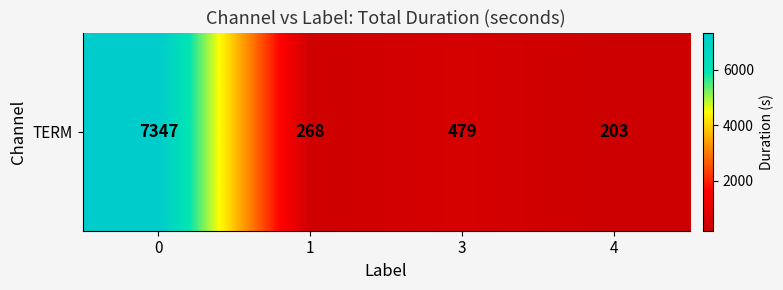

What is the sum of the values at 3 and 4?

682